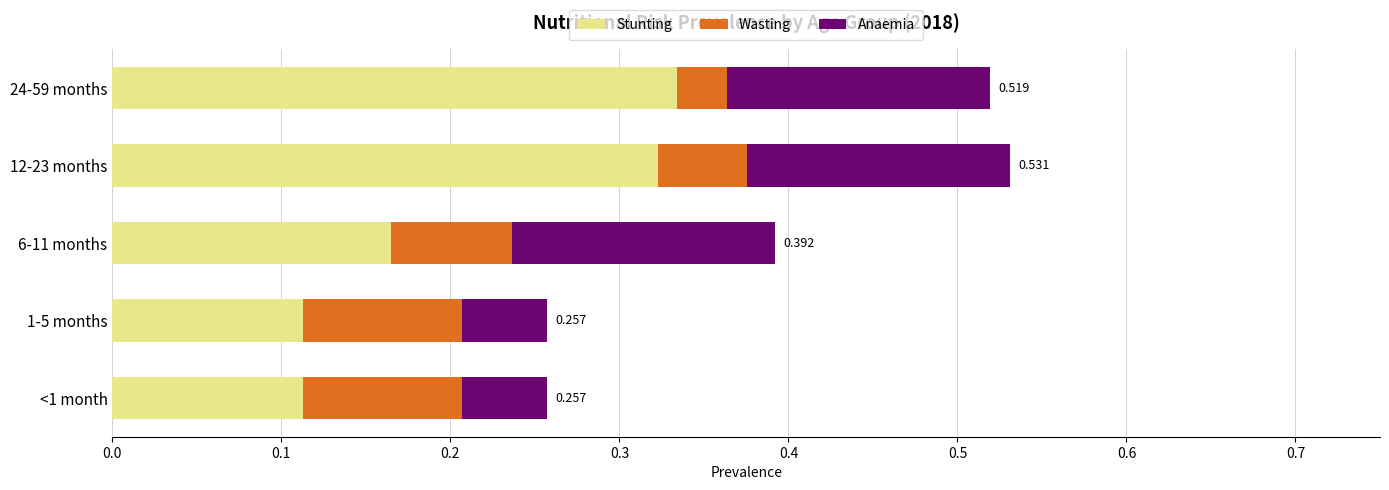

How many categories are shown in the chart?

5